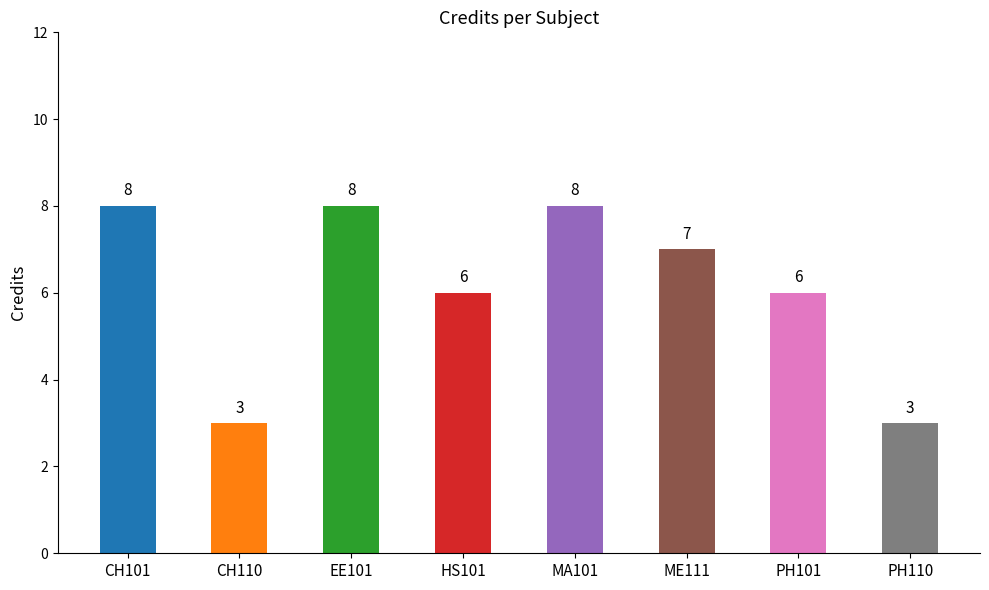

How many distinct data groups are displayed?

1